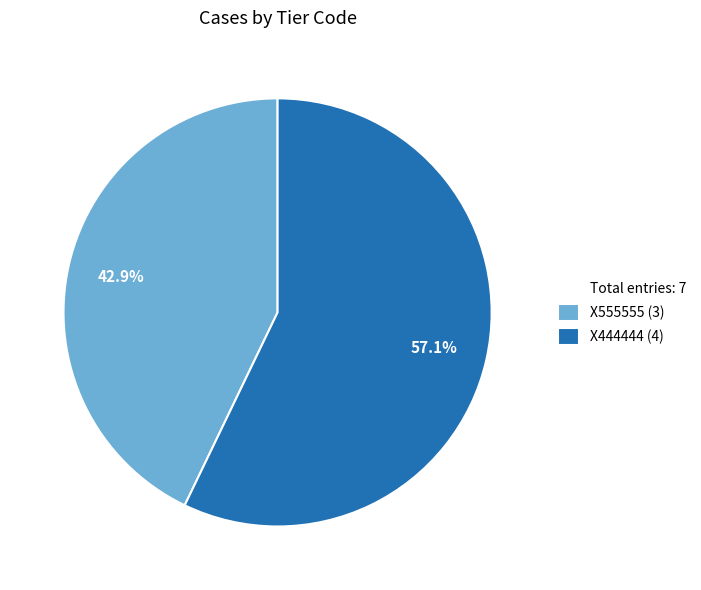

How many slices are in this pie chart?

2